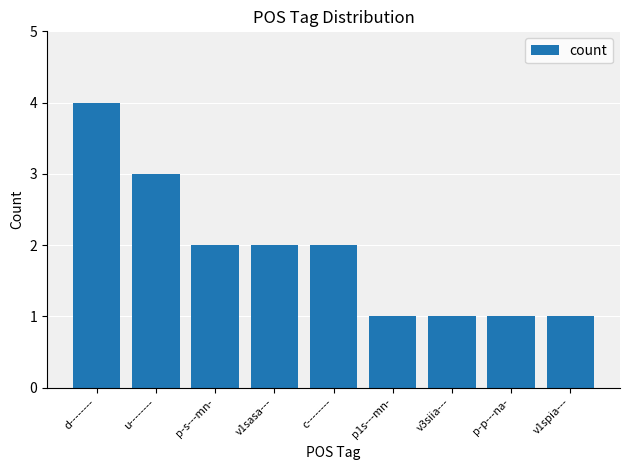

What is the label of the 3rd bar from the right?

v3siia---